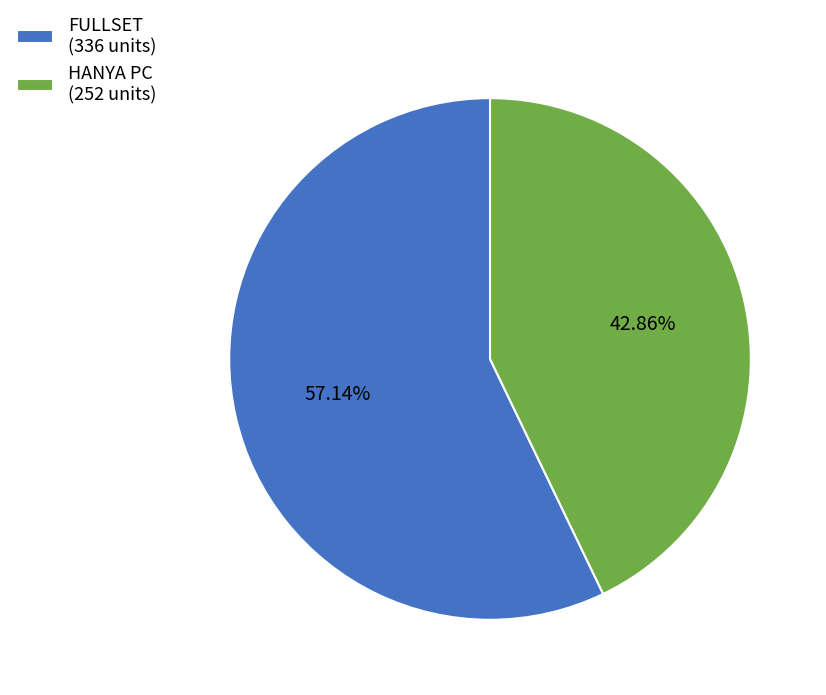

To the nearest percent, what portion does FULLSET represent?

57%